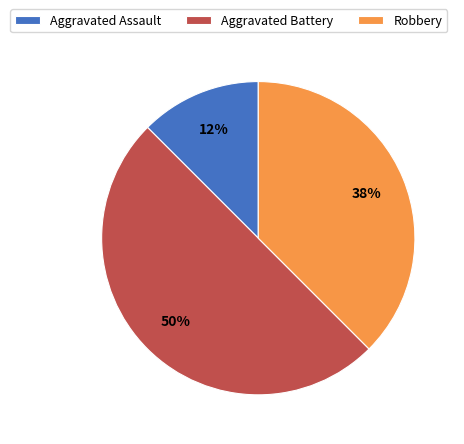

To the nearest percent, what is the average slice percentage?

33%